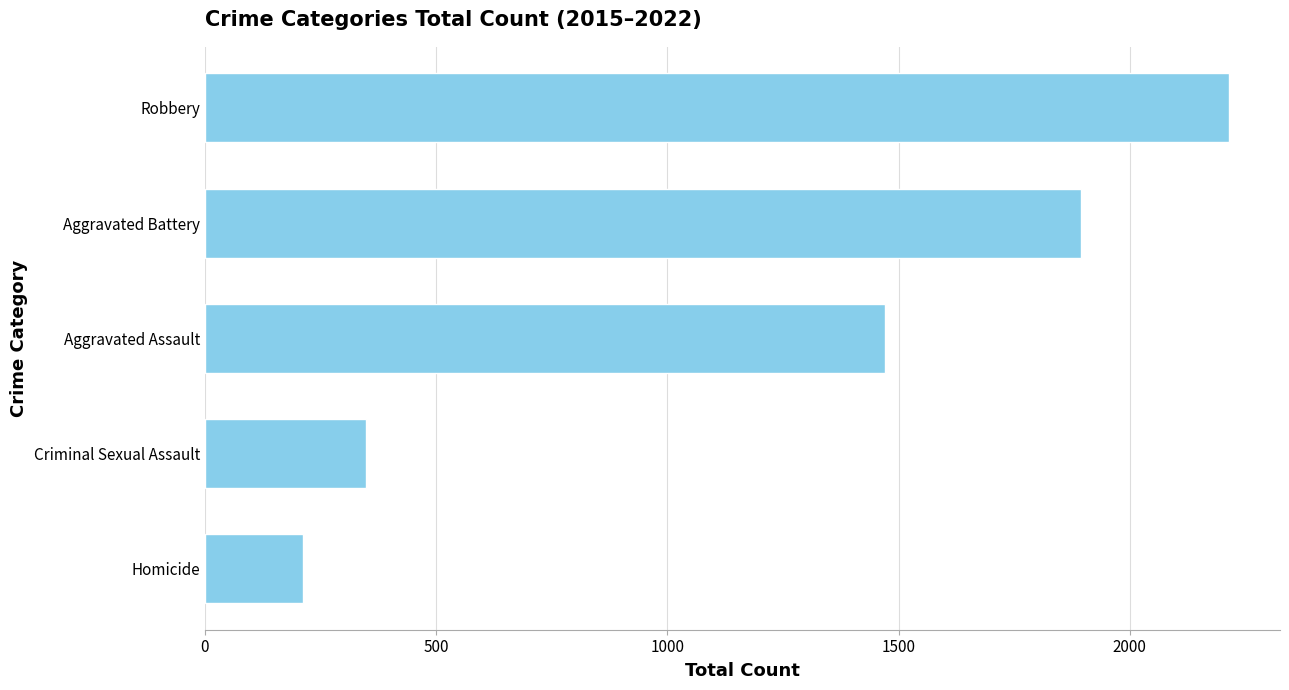

What is the average value?

1228